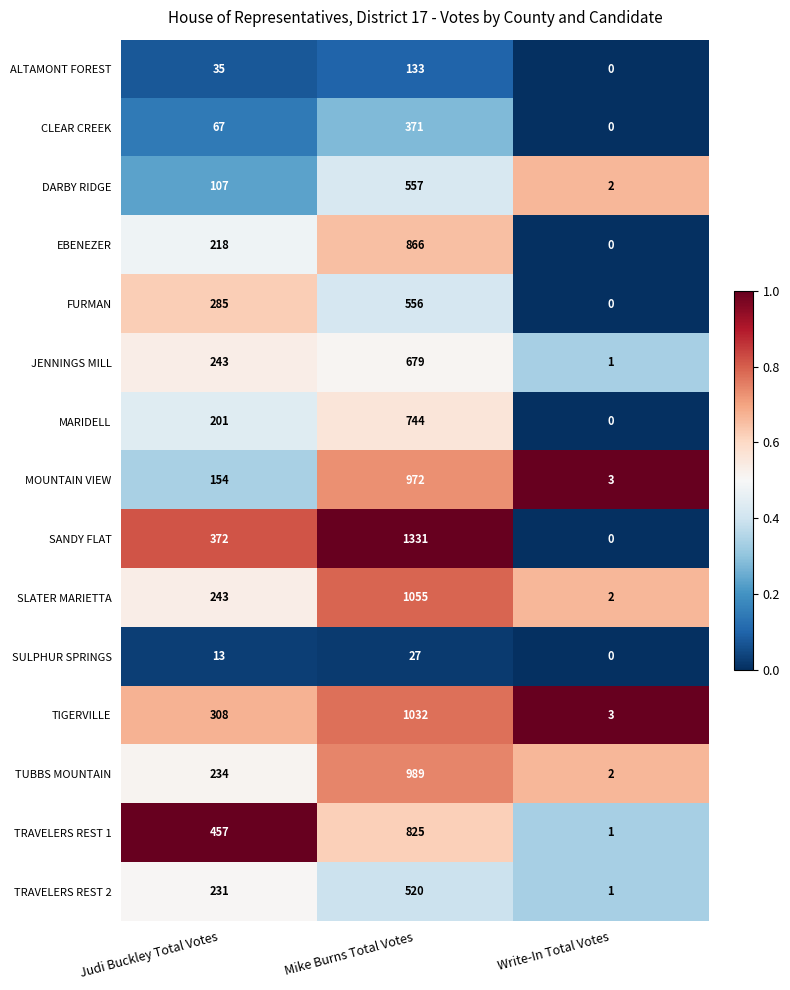

What is the difference between the MOUNTAIN VIEW values at Judi Buckley Total Votes and Write-In Total Votes?

151